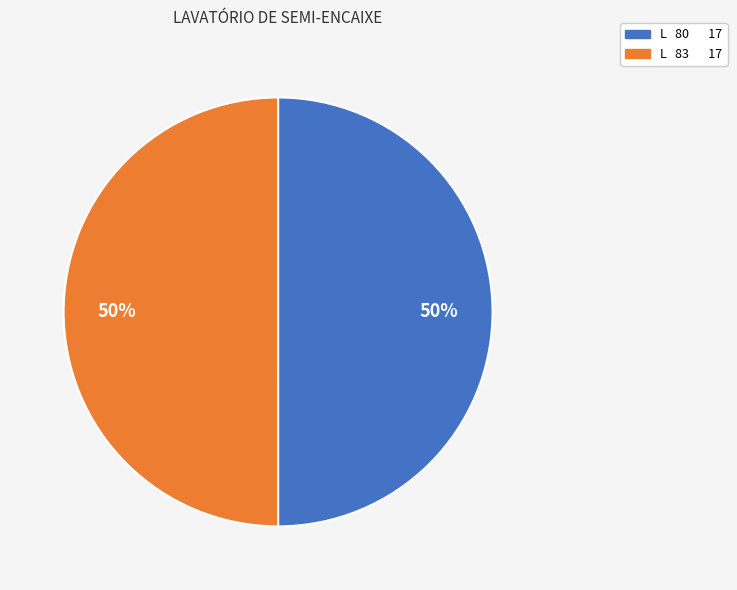

Combined, do L 80 17 and L 83 17 account for over 50%?

Yes